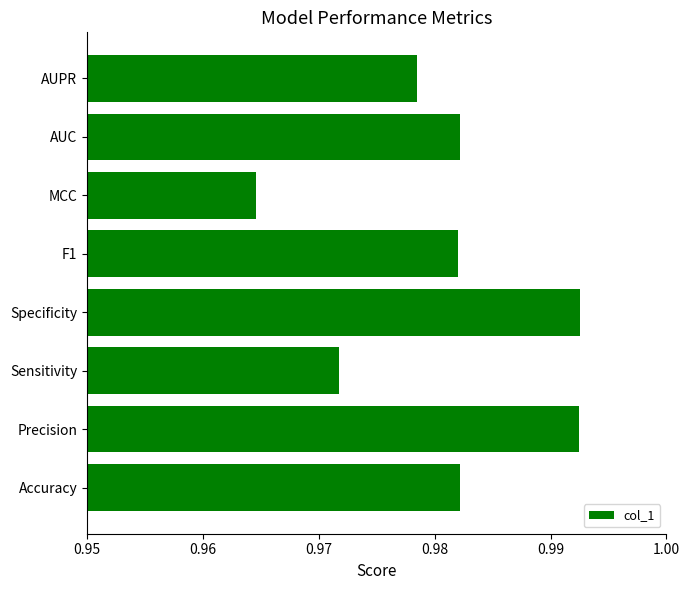

Are the bars grouped side by side (vs. stacked)?

No